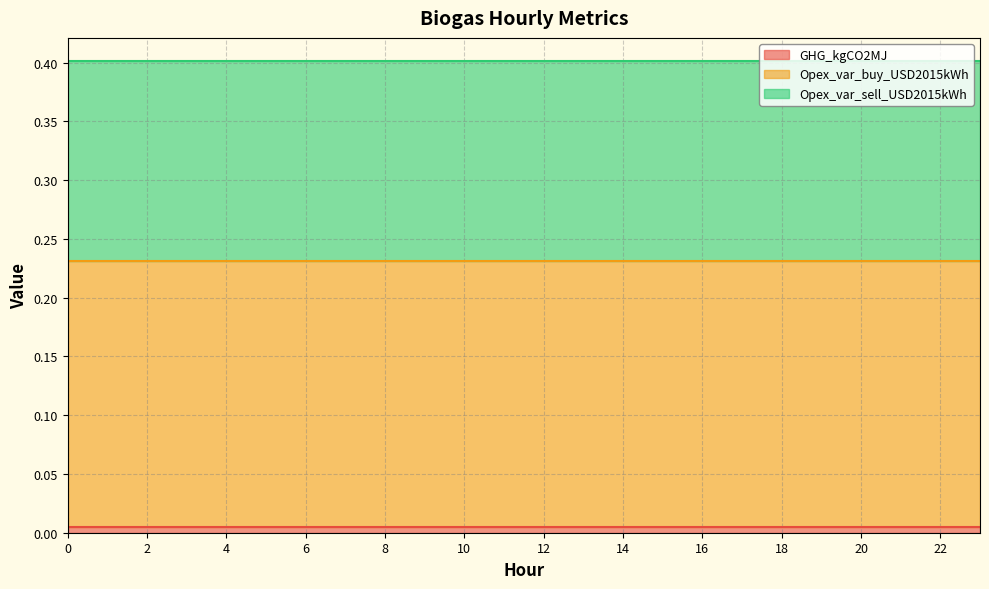

True or false: GHG_kgCO2MJ and Opex_var_sell_USD2015kWh cross at least once.

False